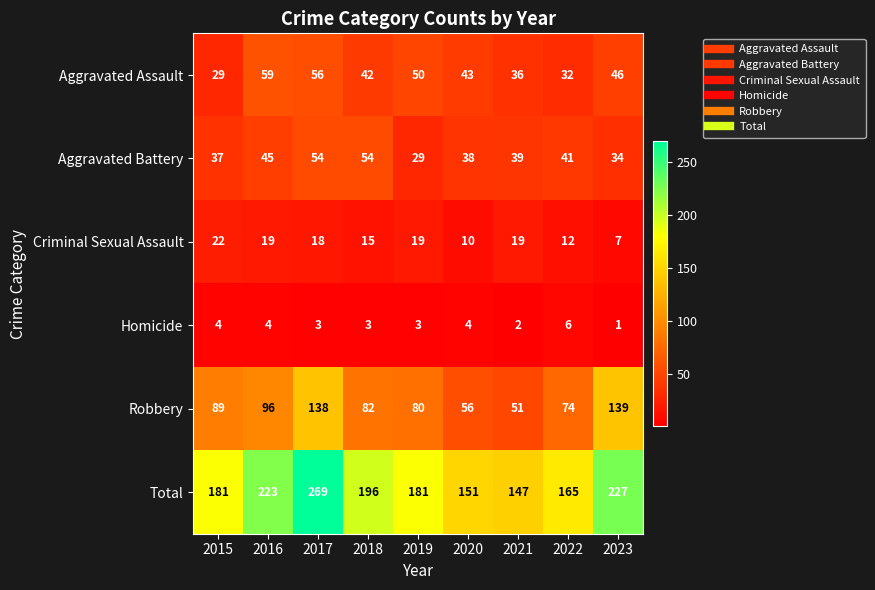

At 2016, list the series in order from largest to smallest.

Total, Robbery, Aggravated Assault, Aggravated Battery, Criminal Sexual Assault, Homicide